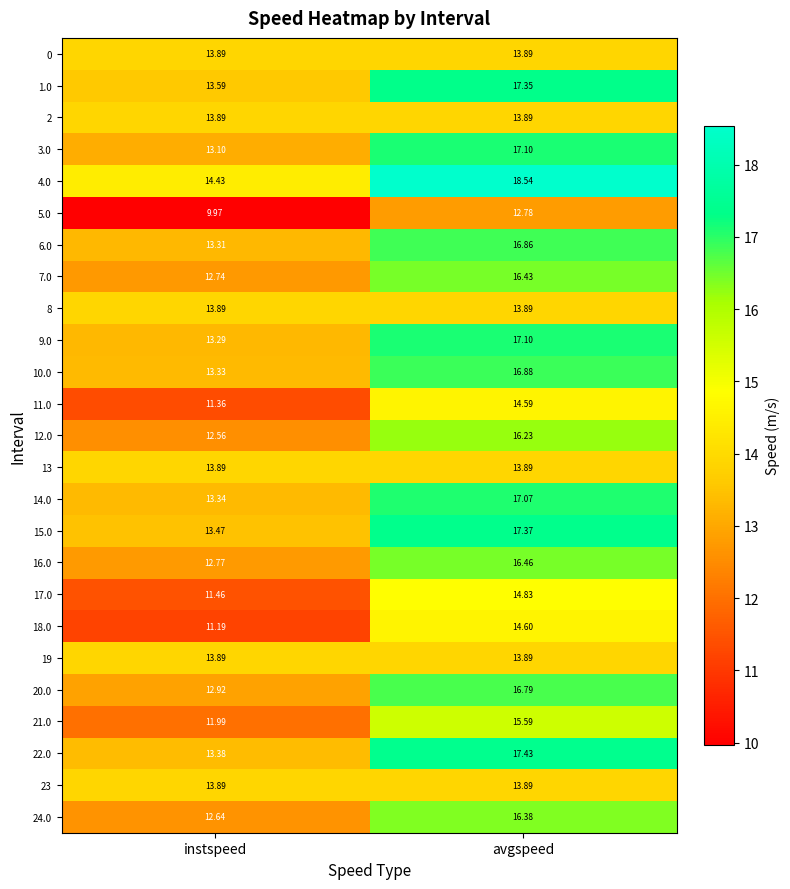

Which category has the lowest value in the 11.0 series?

instspeed